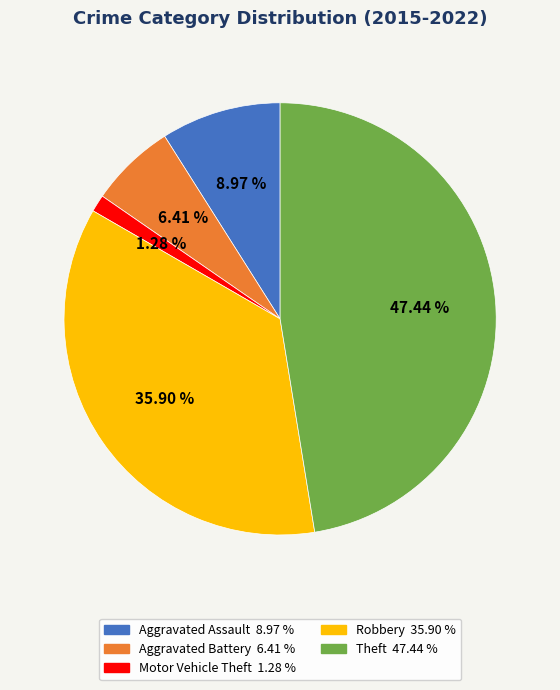

True or false: Aggravated Assault accounts for 9% of the total.

True